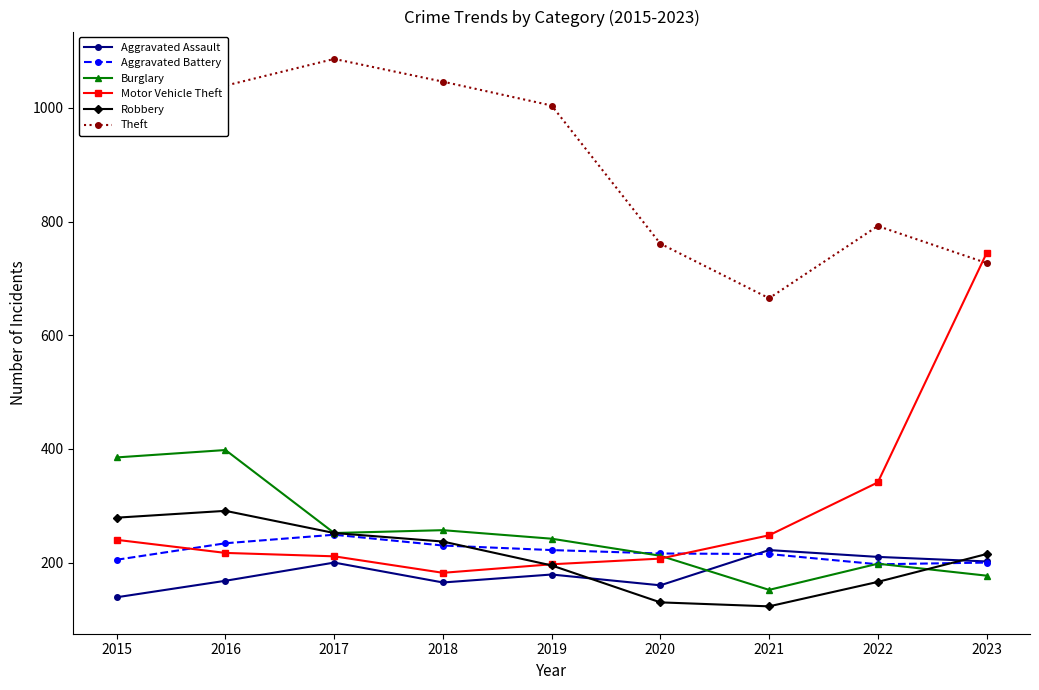

What is the difference between the highest and lowest values at 2019?

825